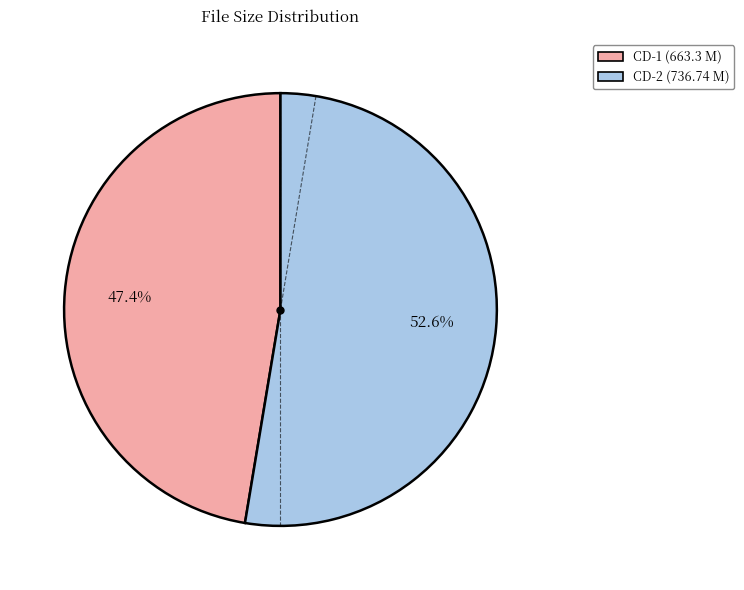

Is there any slice that represents more than half of the pie?

Yes